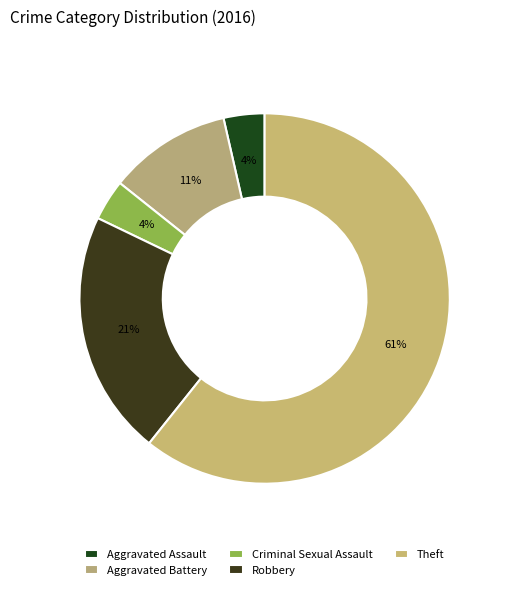

Between Robbery and Criminal Sexual Assault, which is larger?

Robbery